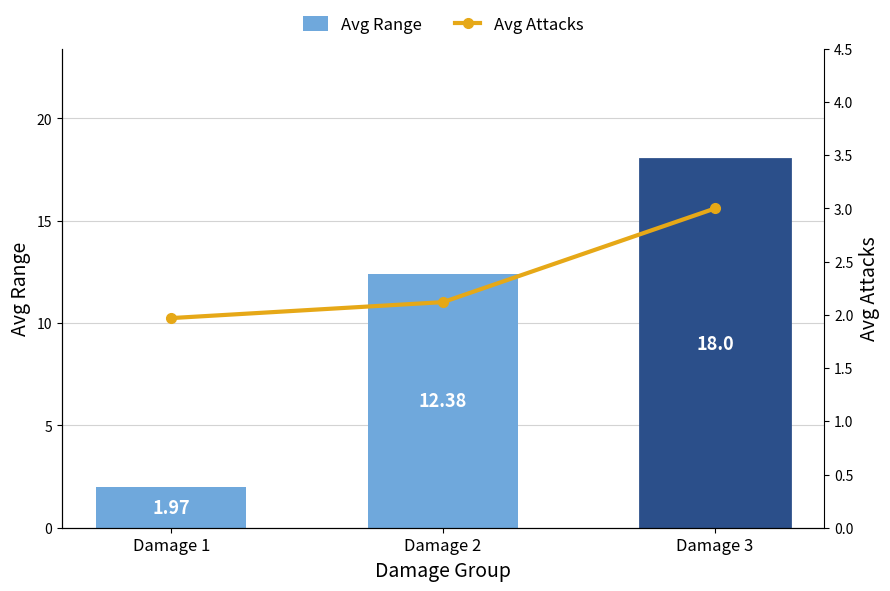

Which has a higher value, Damage 1 or Damage 3?

Damage 3